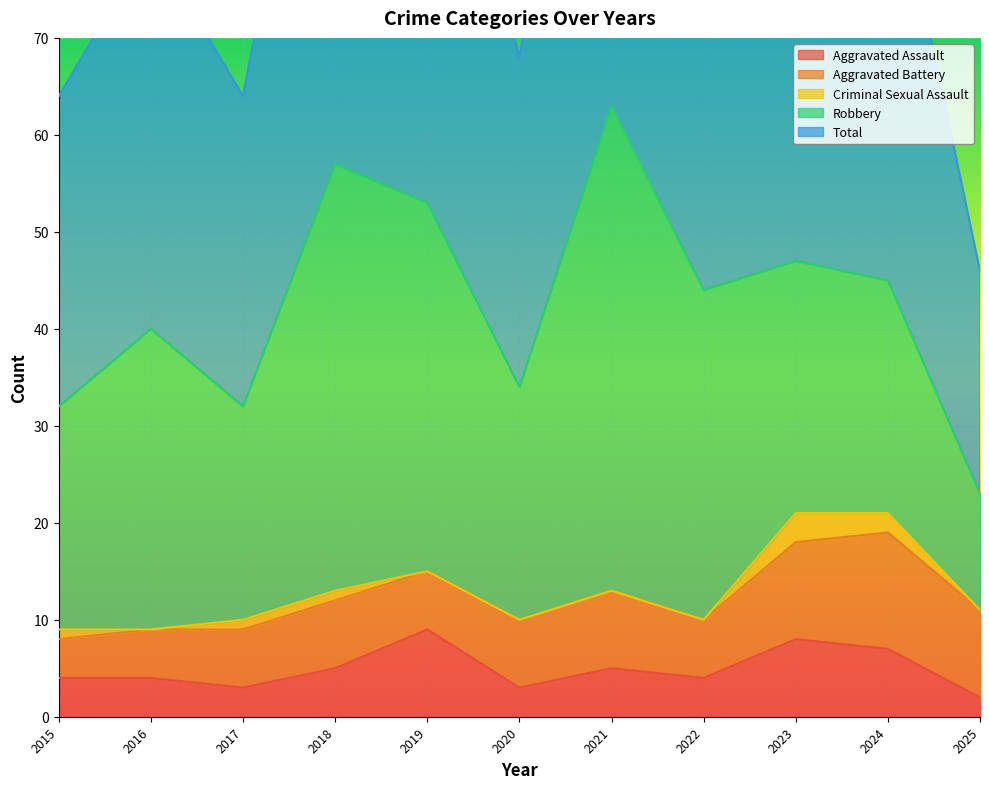

True or false: Robbery and Total intersect in this chart.

False